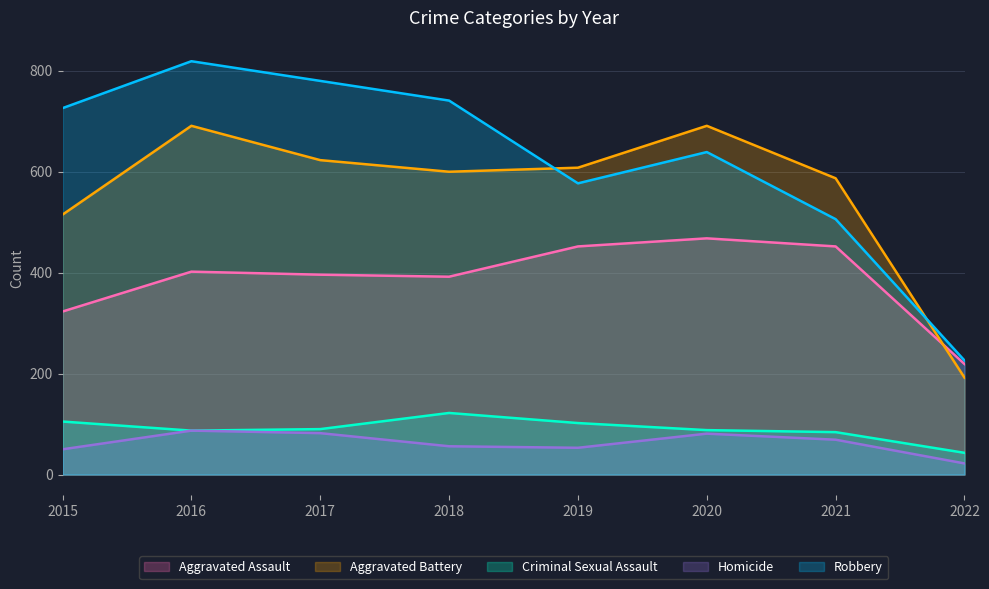

List the series in order of their peak value, highest first.

Robbery, Aggravated Battery, Aggravated Assault, Criminal Sexual Assault, Homicide